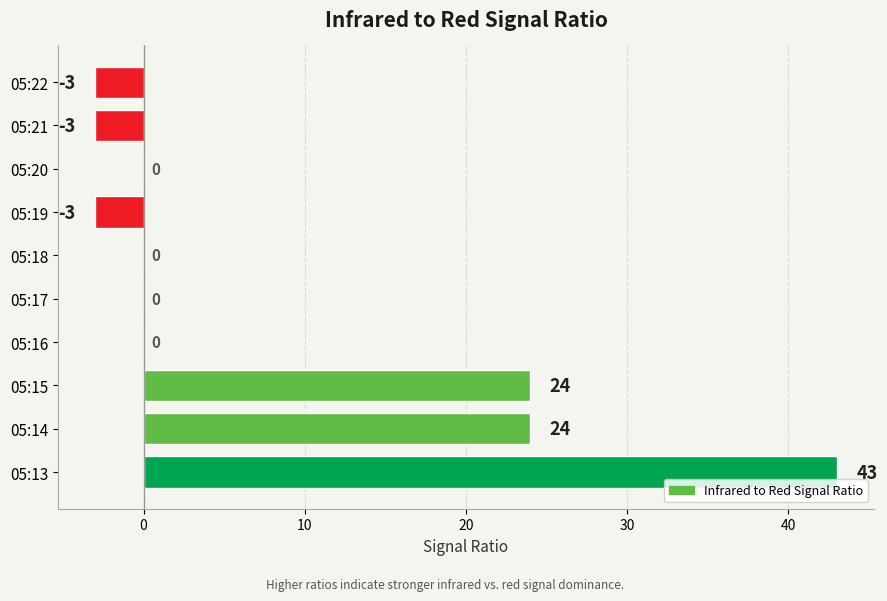

The value at 05:13 is 58. True or false?

False